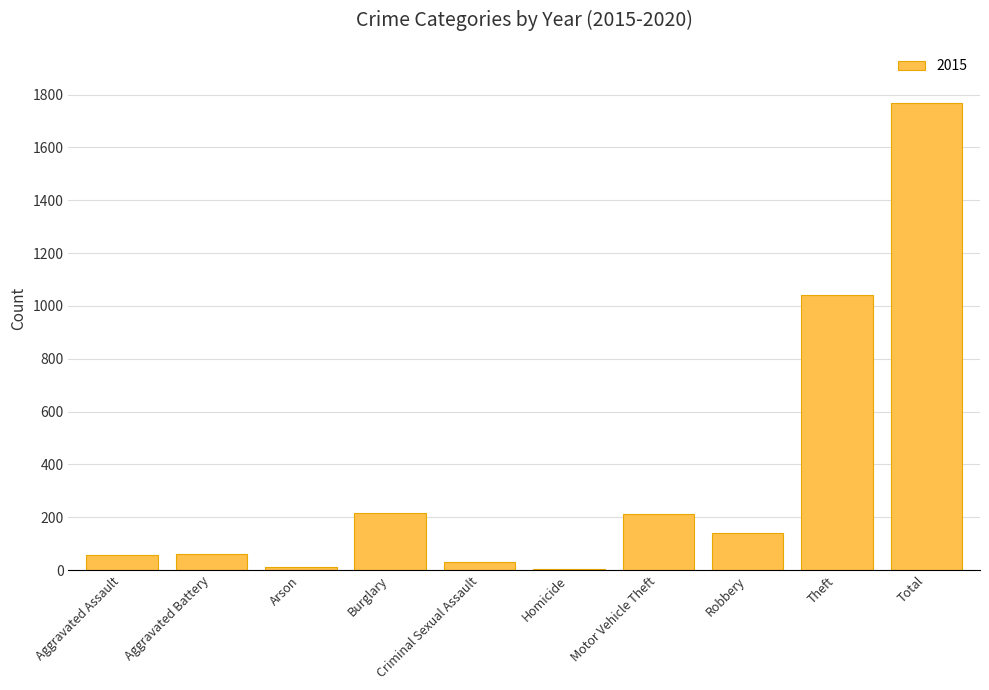

The value at Theft is 619. True or false?

False